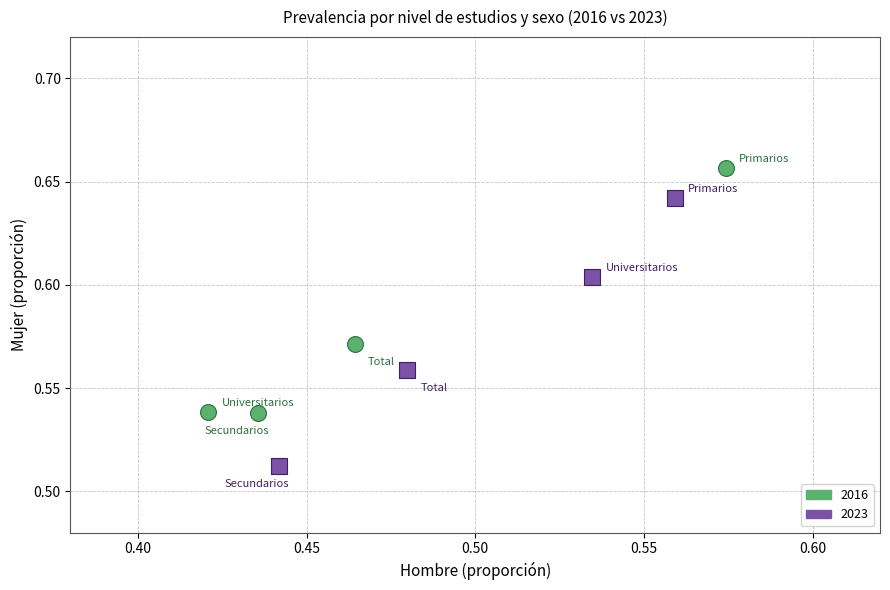

Which series has the largest Y range (max minus min)?

2023